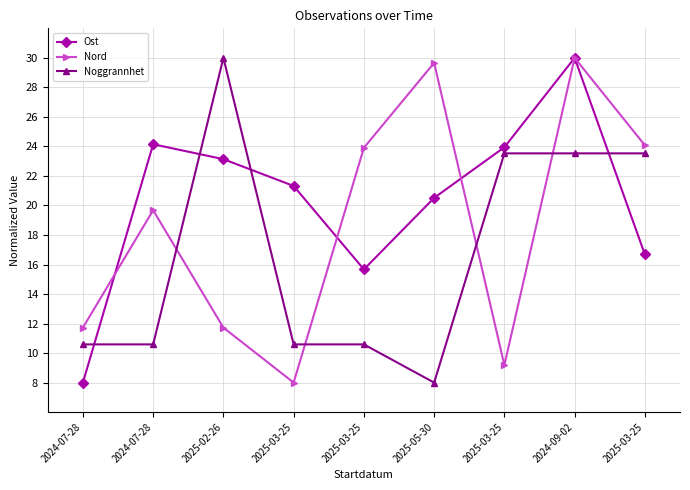

Rank the series at 2025-03-25 from highest to lowest value.

Ost, Noggrannhet, Nord